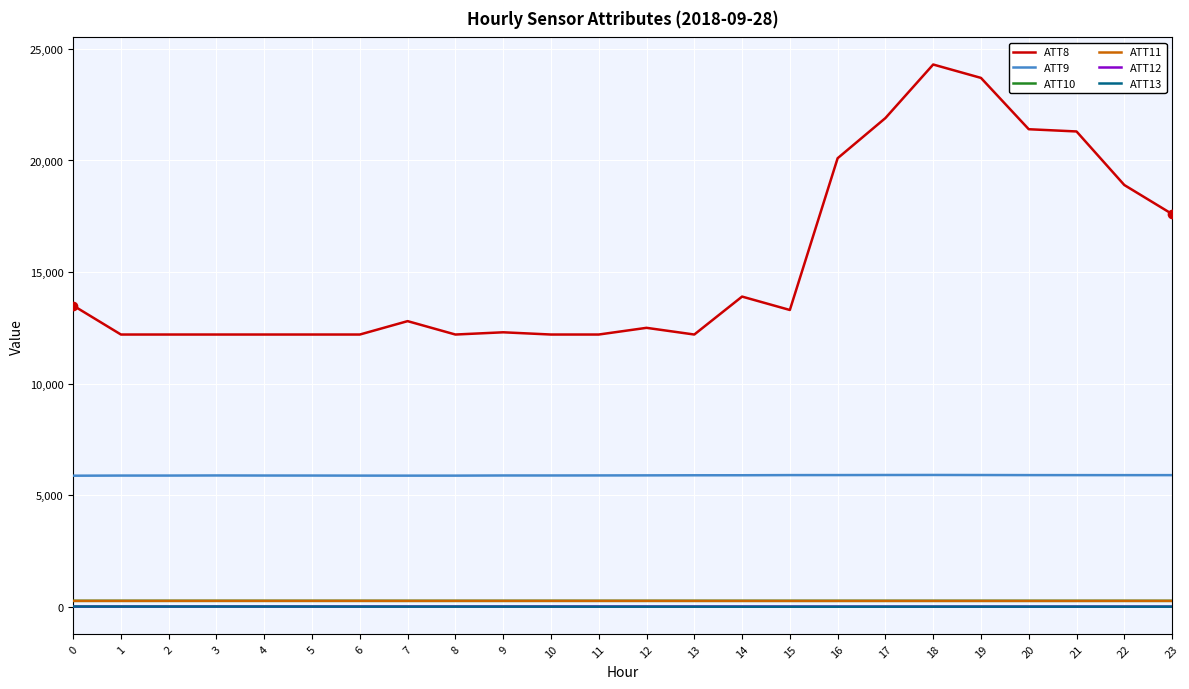

What is the greatest value displayed?

24300.0